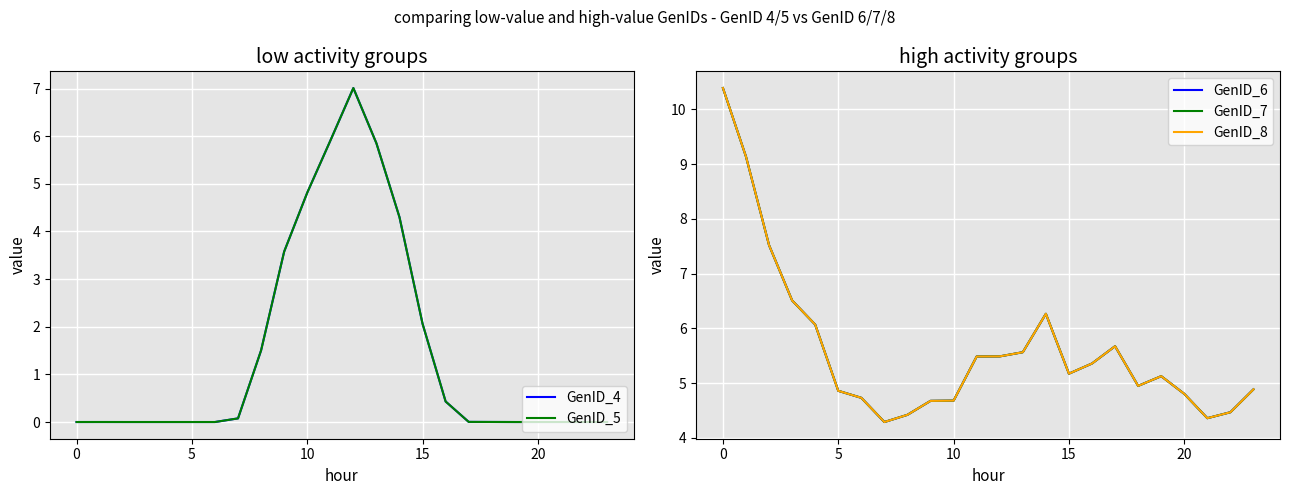

True or false: GenID_5 has a value of 0.1 at 7.

True